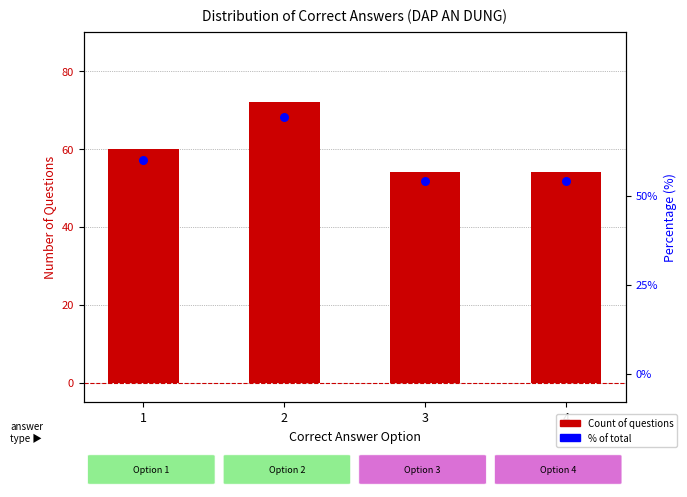

What is the total value across all series at 3?

87.8